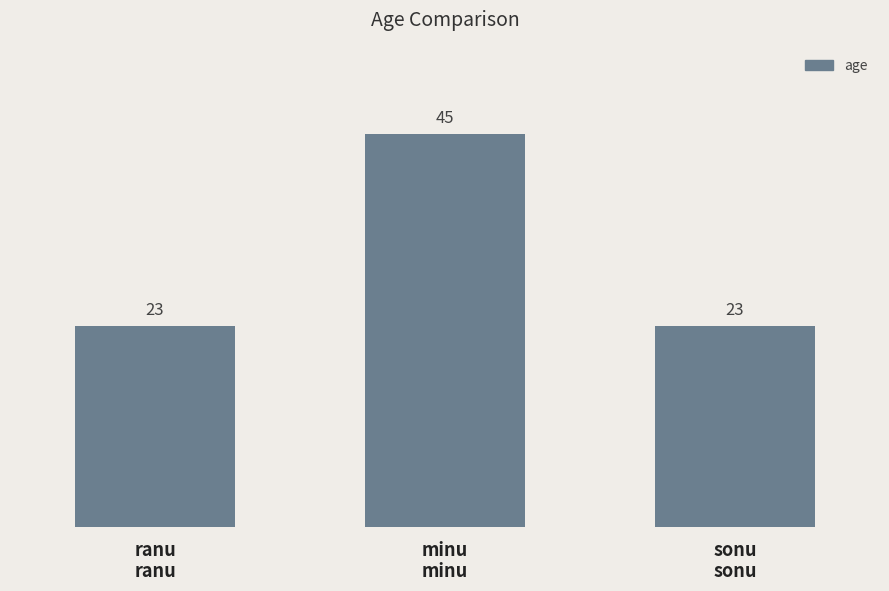

What position from the right is ranu?

3